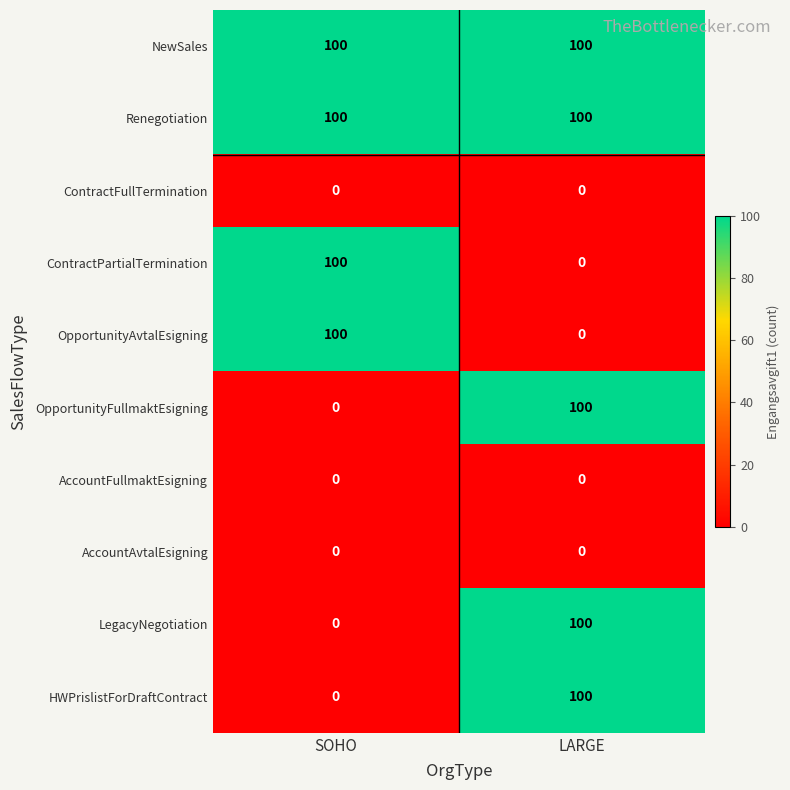

What is the maximum value shown in the chart?

100